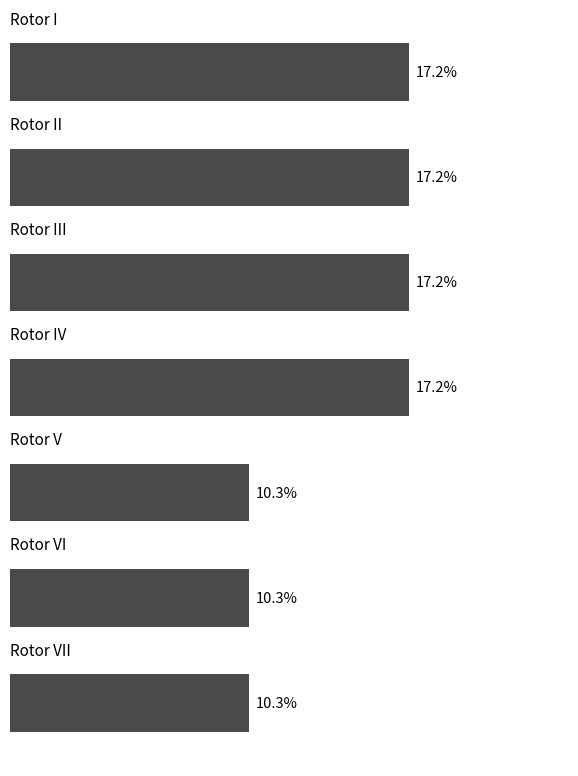

How many bars are there in total?

7